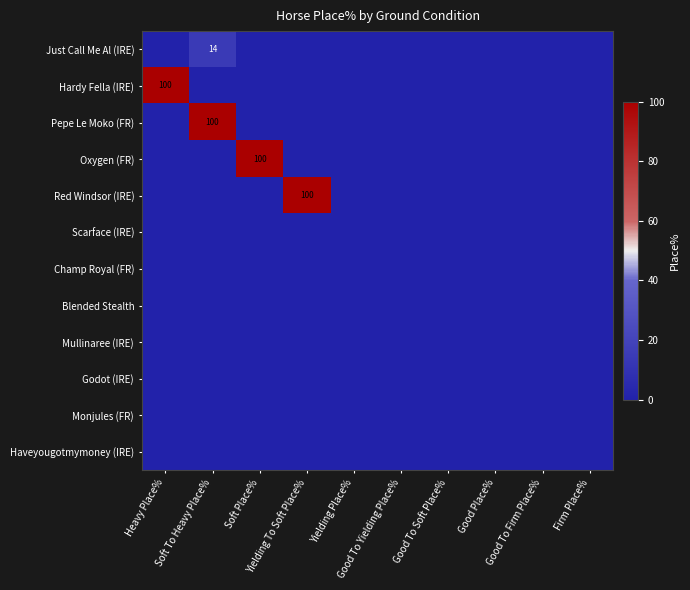

Which series changed the most between Heavy Place% and Good To Soft Place%?

Hardy Fella (IRE)